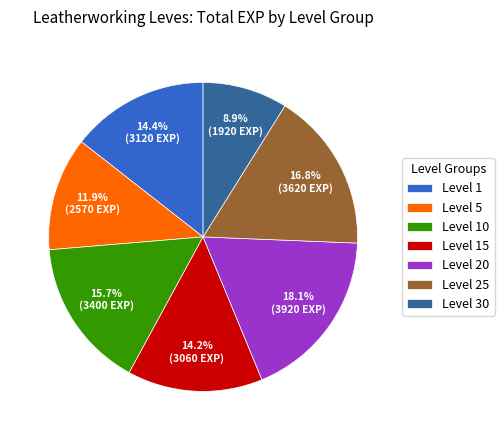

Approximately how many times larger is the value at Level 10 compared to Level 15?

1.1